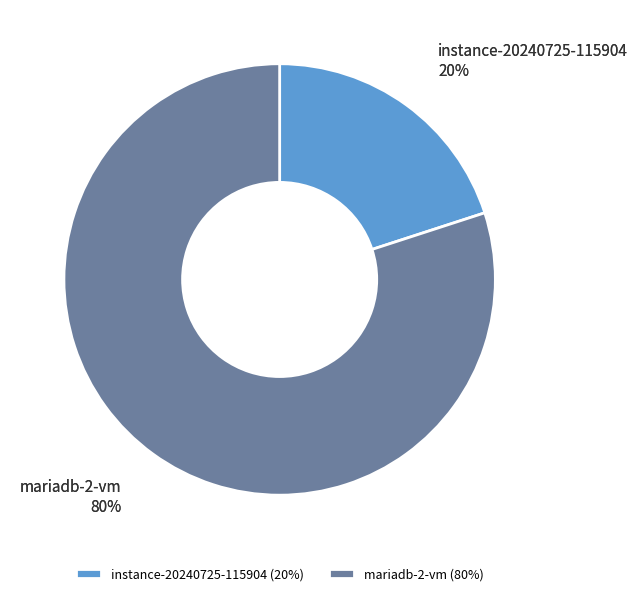

Which slice is the largest?

mariadb-2-vm